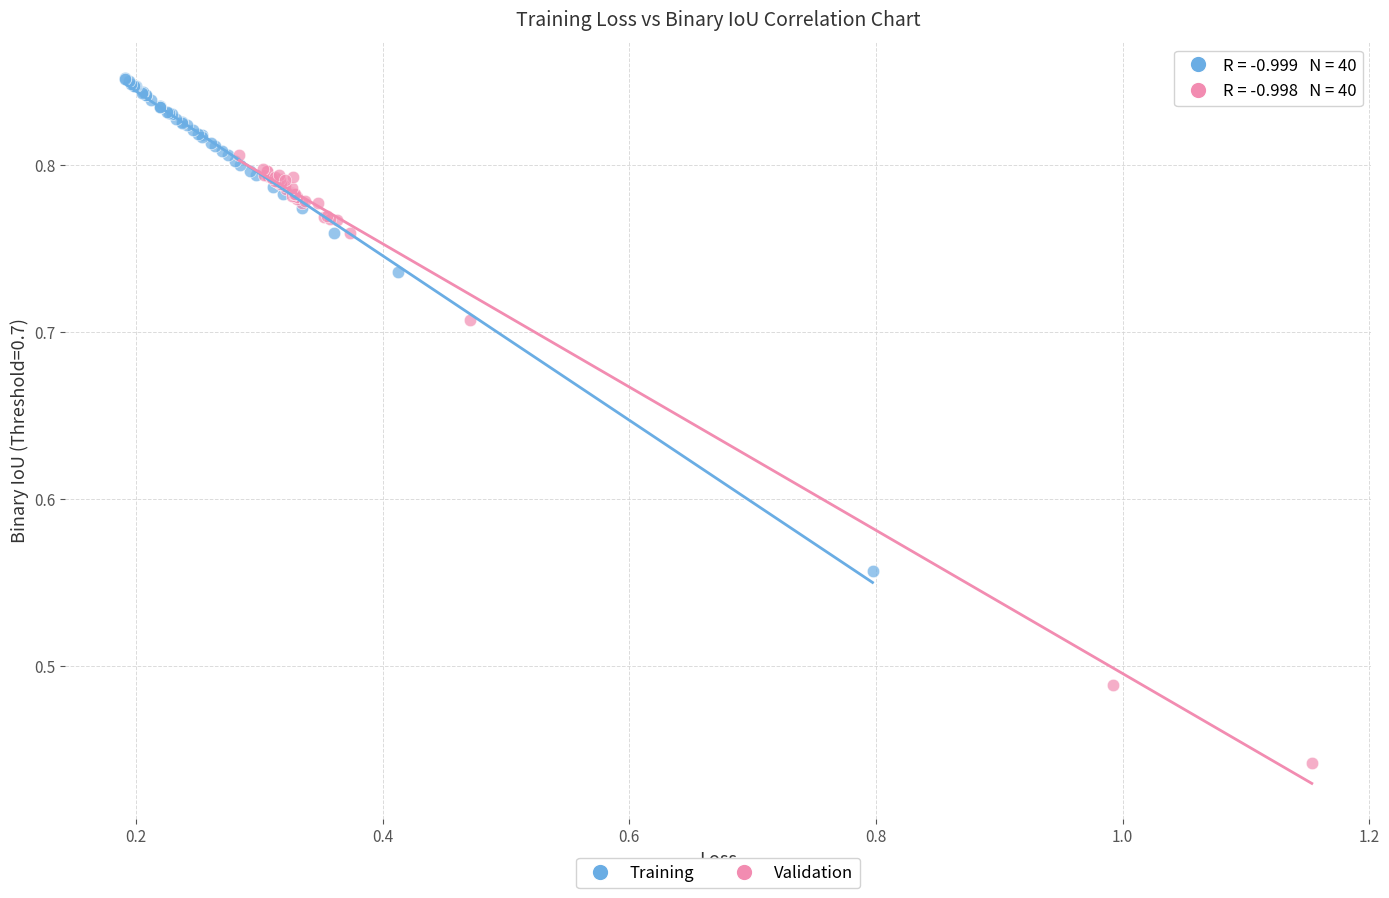

Which series reaches the maximum Y coordinate?

Training